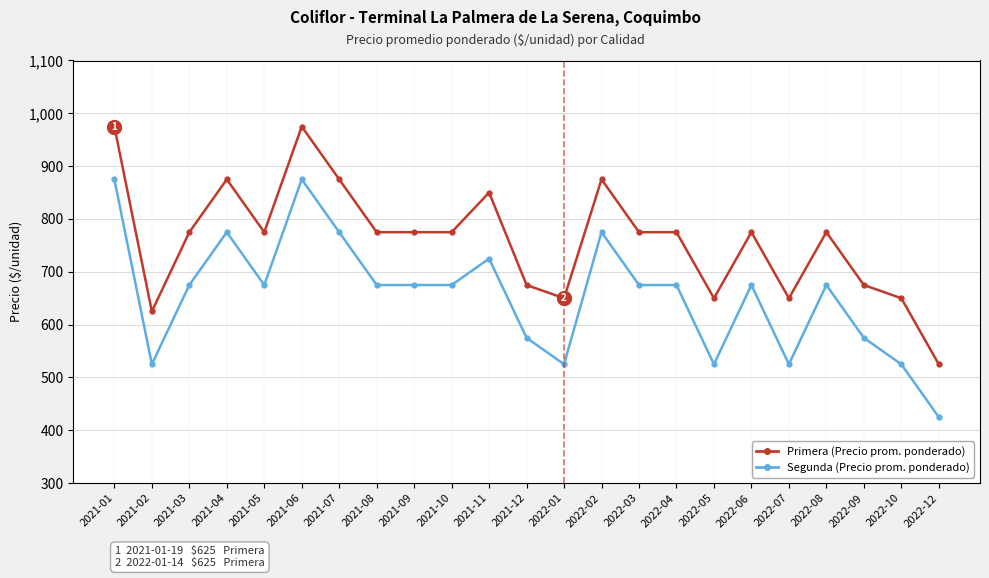

What is the total value across all series at 2021-06?

1850